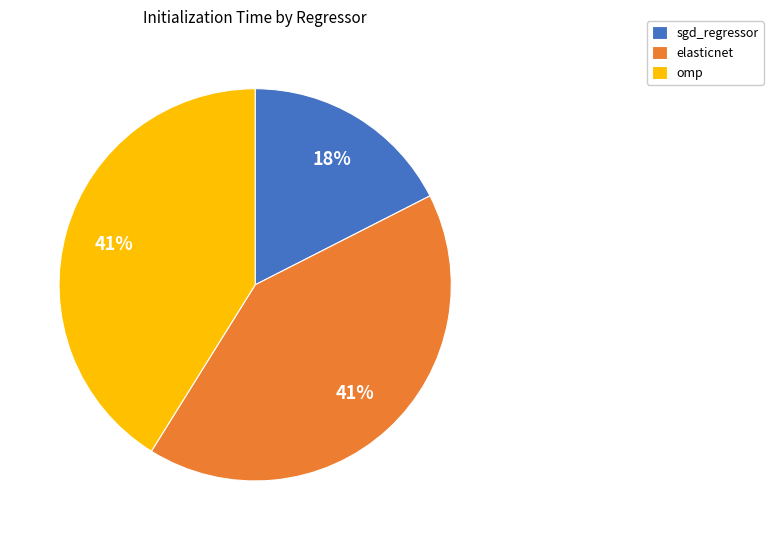

Do sgd_regressor and elasticnet together represent more than half of the pie?

Yes